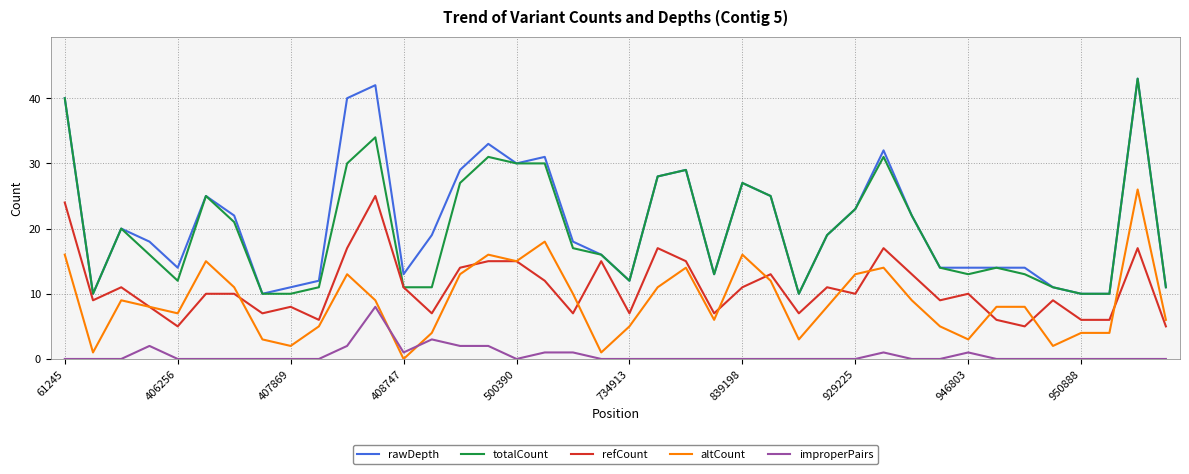

True or false: refCount and improperPairs cross at least once.

False